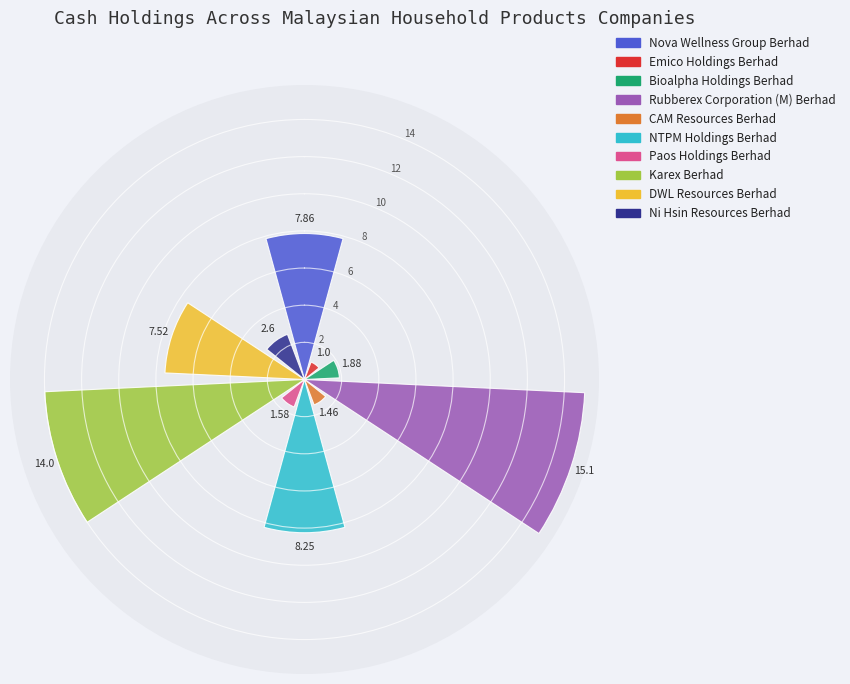

What is the difference between the maximum and second lowest values?

13.6